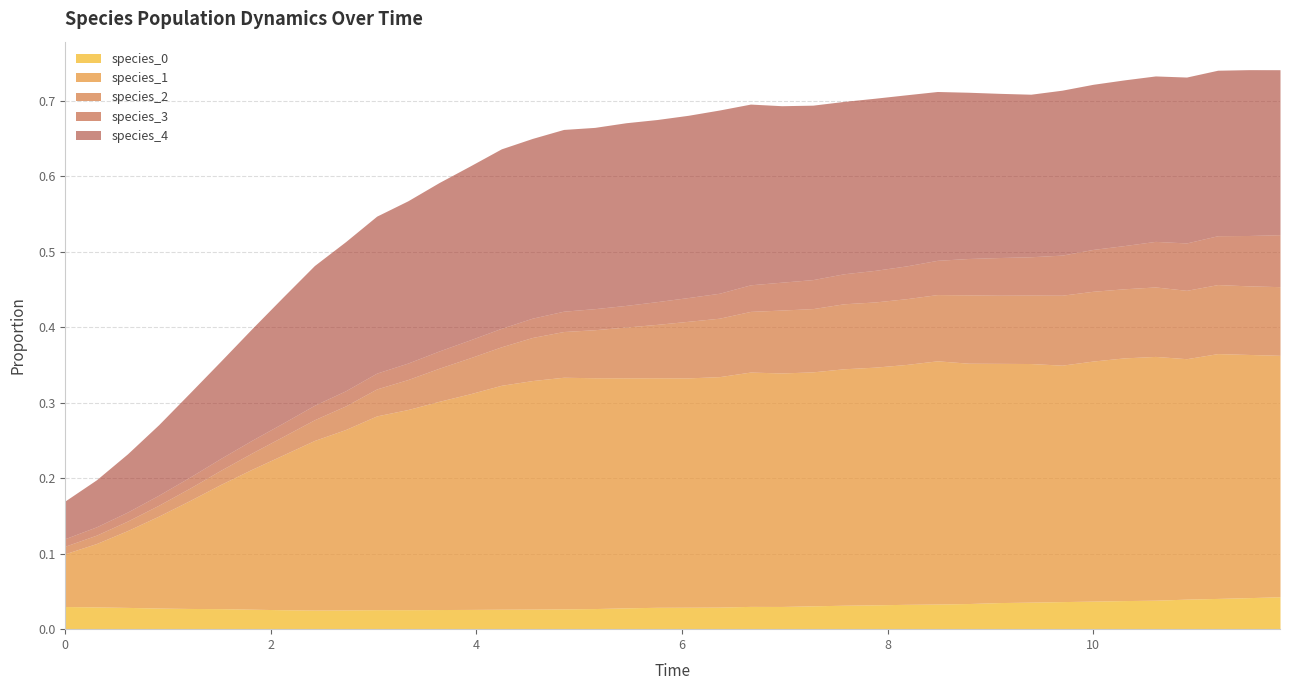

List the series in order of their peak value, lowest first.

species_0, species_3, species_2, species_4, species_1